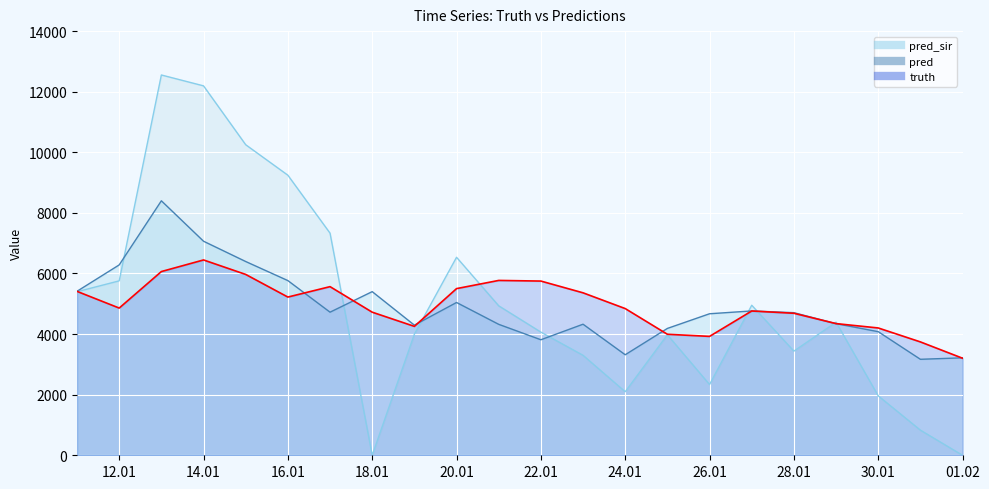

True or false: truth has more than 1 interior local peaks.

True